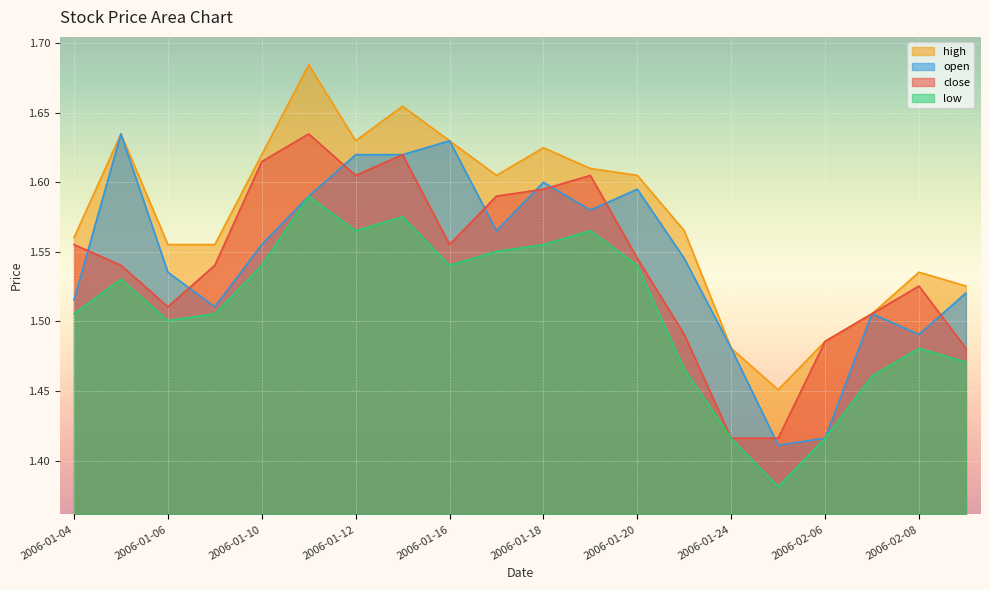

Which has a higher value, 2006-01-25 or 2006-02-07?

2006-02-07